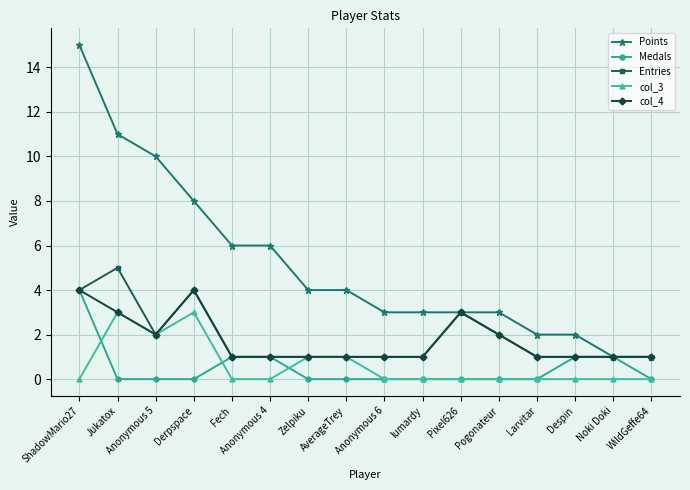

Where is the first local maximum for col_4?

Derpspace